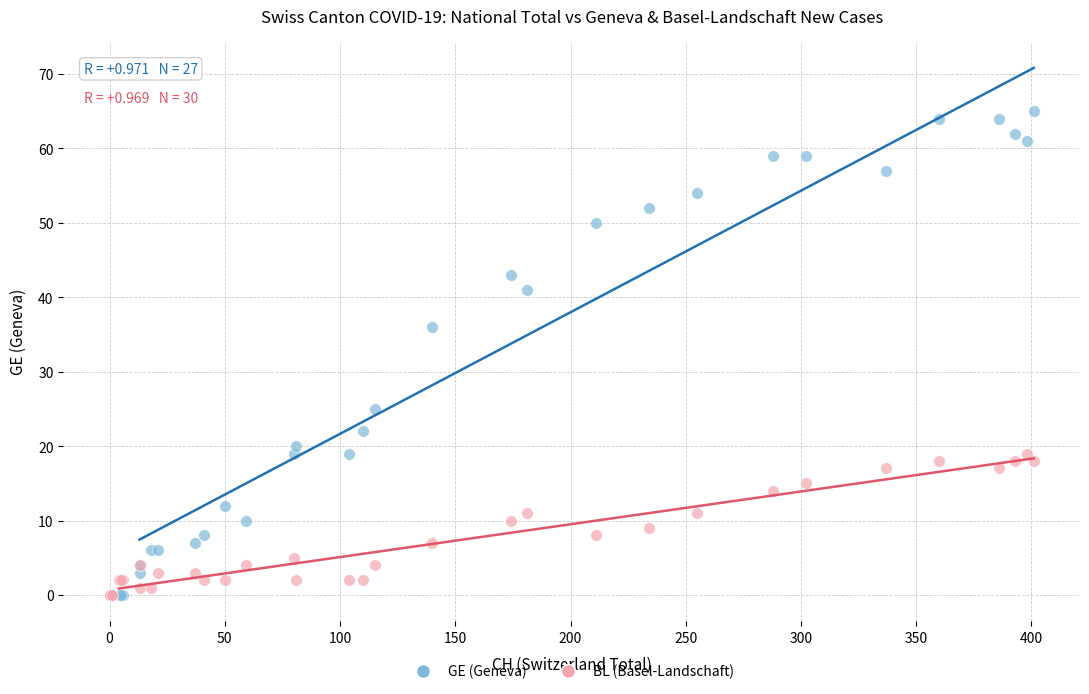

Across all series, what Y value is closest to 32?

36